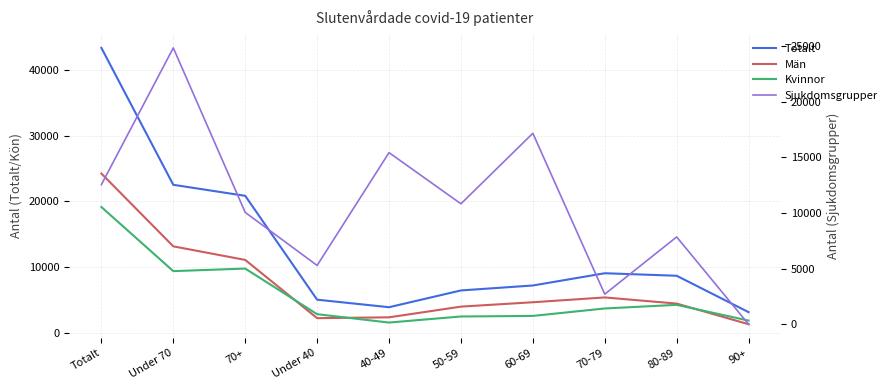

At which category is the sum across all series the highest?

Totalt